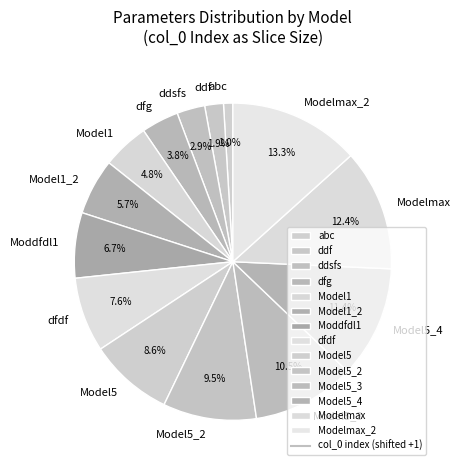

Is there a majority slice in this chart?

No